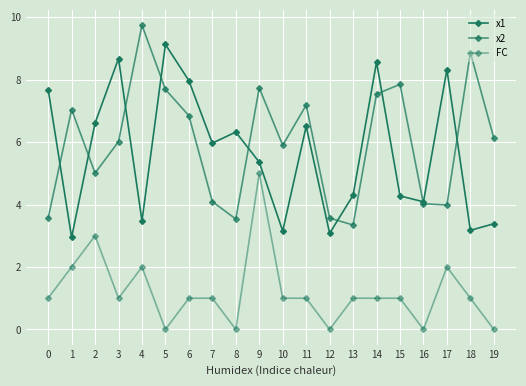

Rank the series by their maximum value, from highest to lowest.

x2, x1, FC